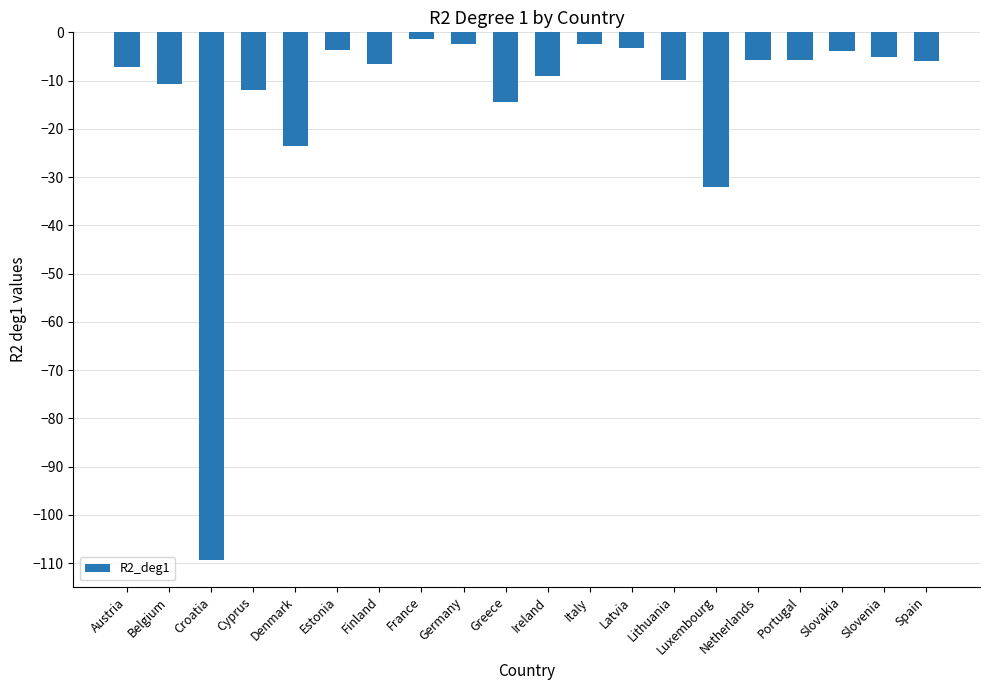

What is the label of the 16th bar from the left?

Netherlands